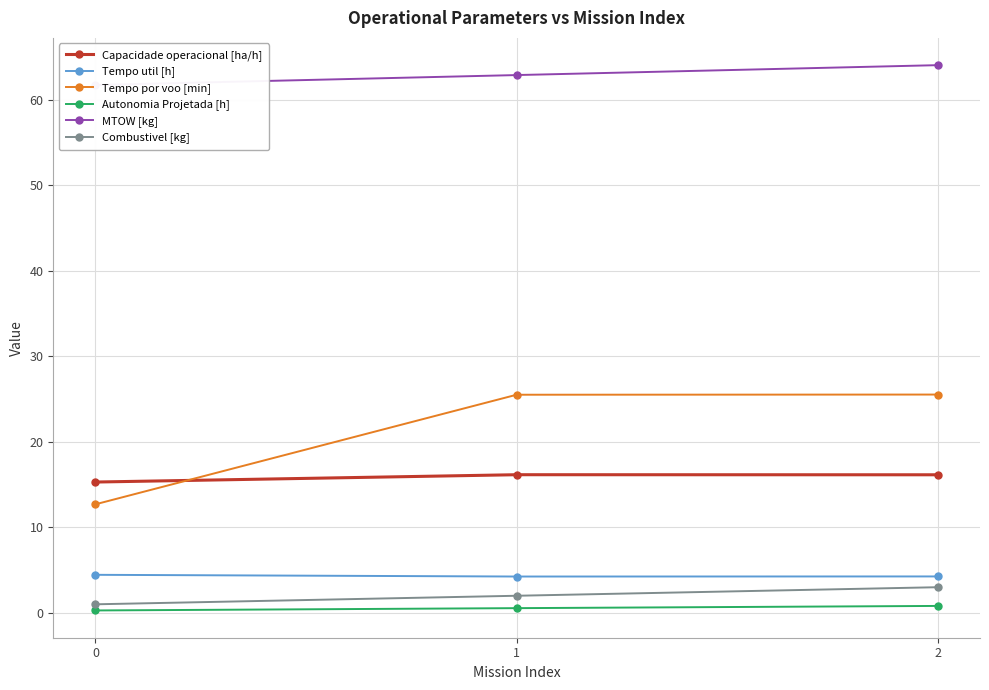

Rank the series at 2 from highest to lowest value.

MTOW [kg], Tempo por voo [min], Capacidade operacional [ha/h], Tempo util [h], Combustivel [kg], Autonomia Projetada [h]